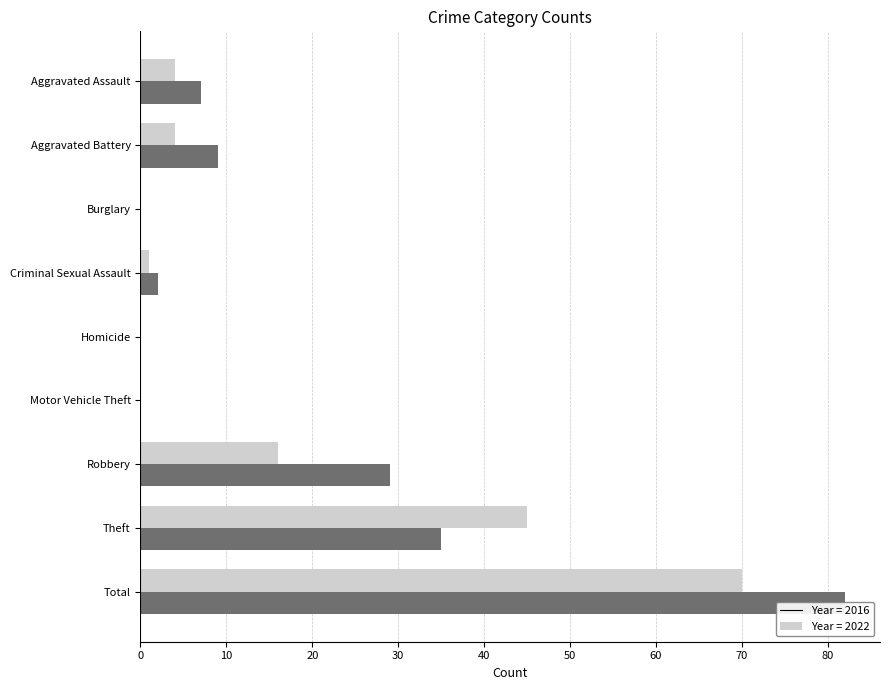

Reading left to right, transcribe all the data shown in this chart.

2016: 4	4	0	1	0	0	16	45	70
2022: 7	9	0	2	0	0	29	35	82